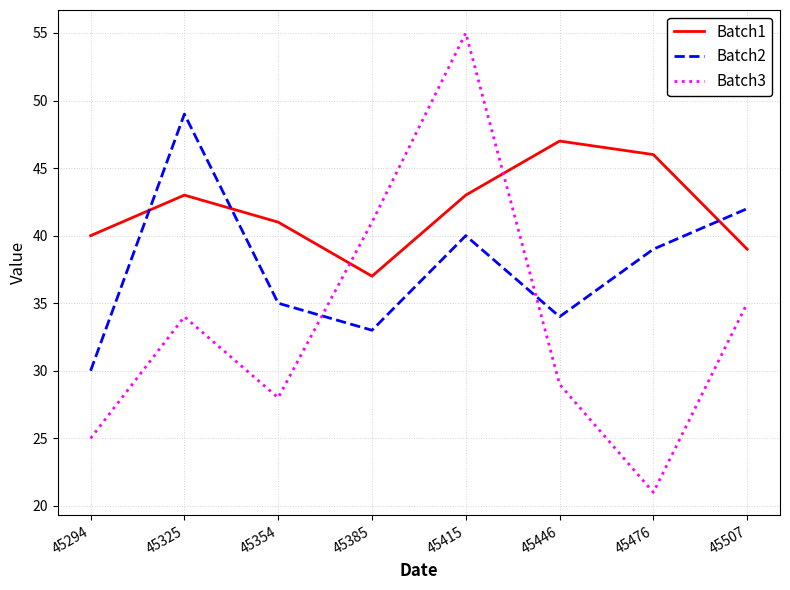

Which series has the widest spread of values?

Batch3